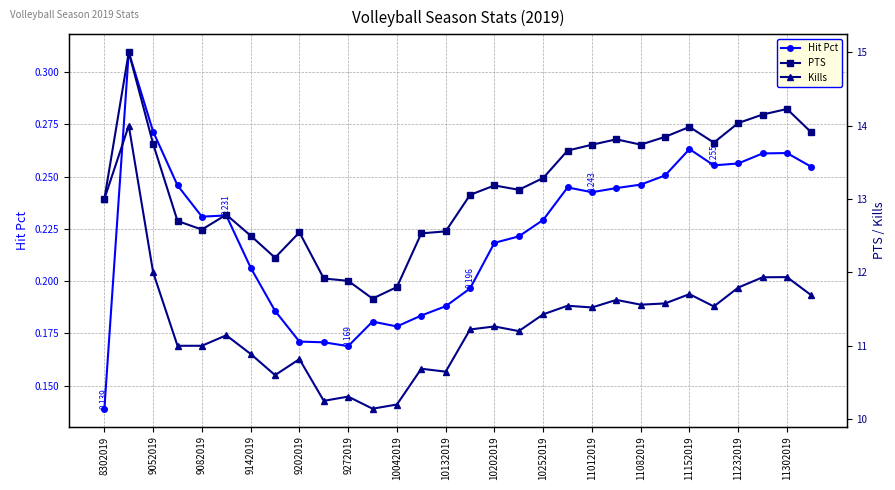

Does the chart have visible grid lines?

Yes